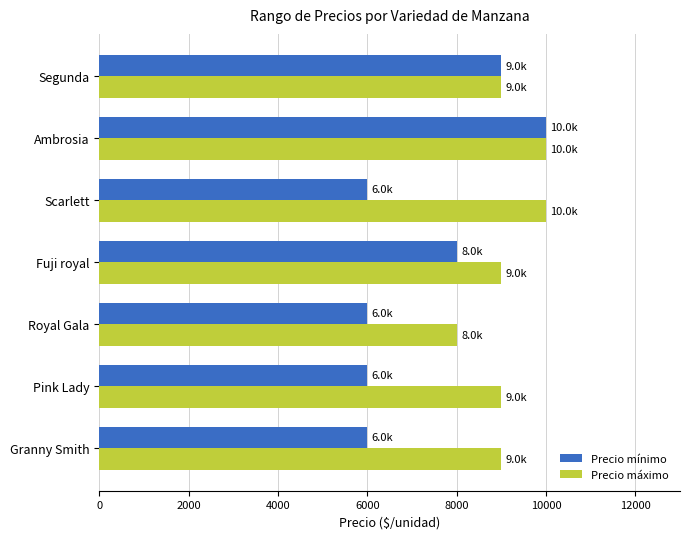

Rank the series by their average value, from highest to lowest.

Precio máximo, Precio mínimo